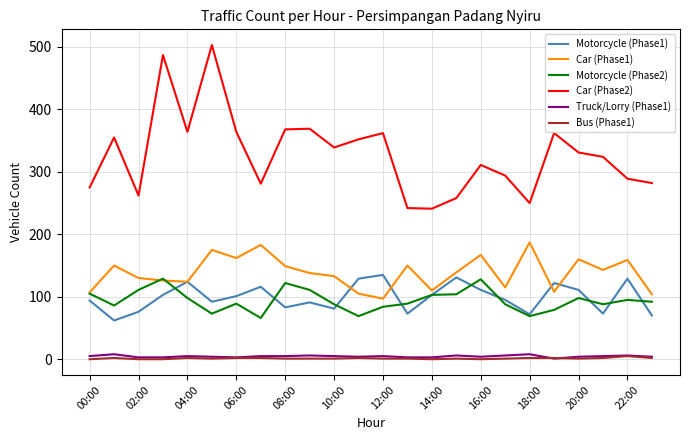

True or false: Bus (Phase1) and Car (Phase2) cross at least once.

False